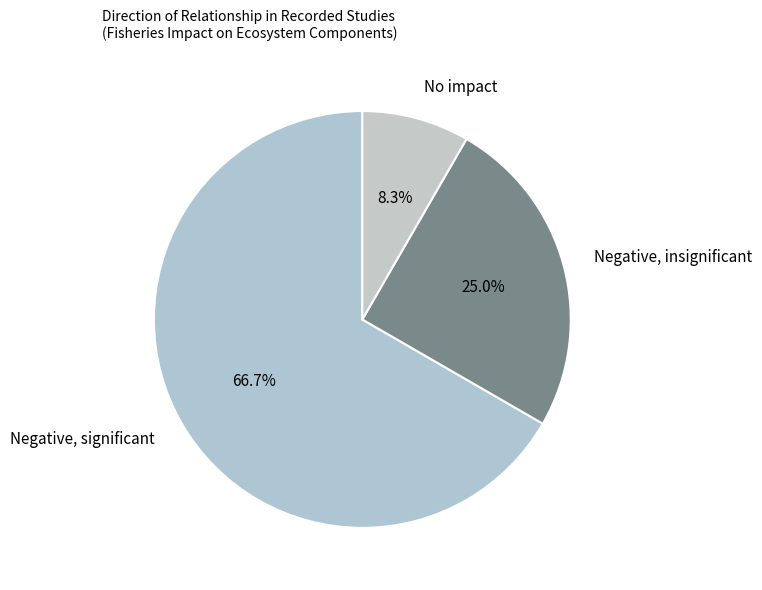

Count the number of slices in the pie.

3